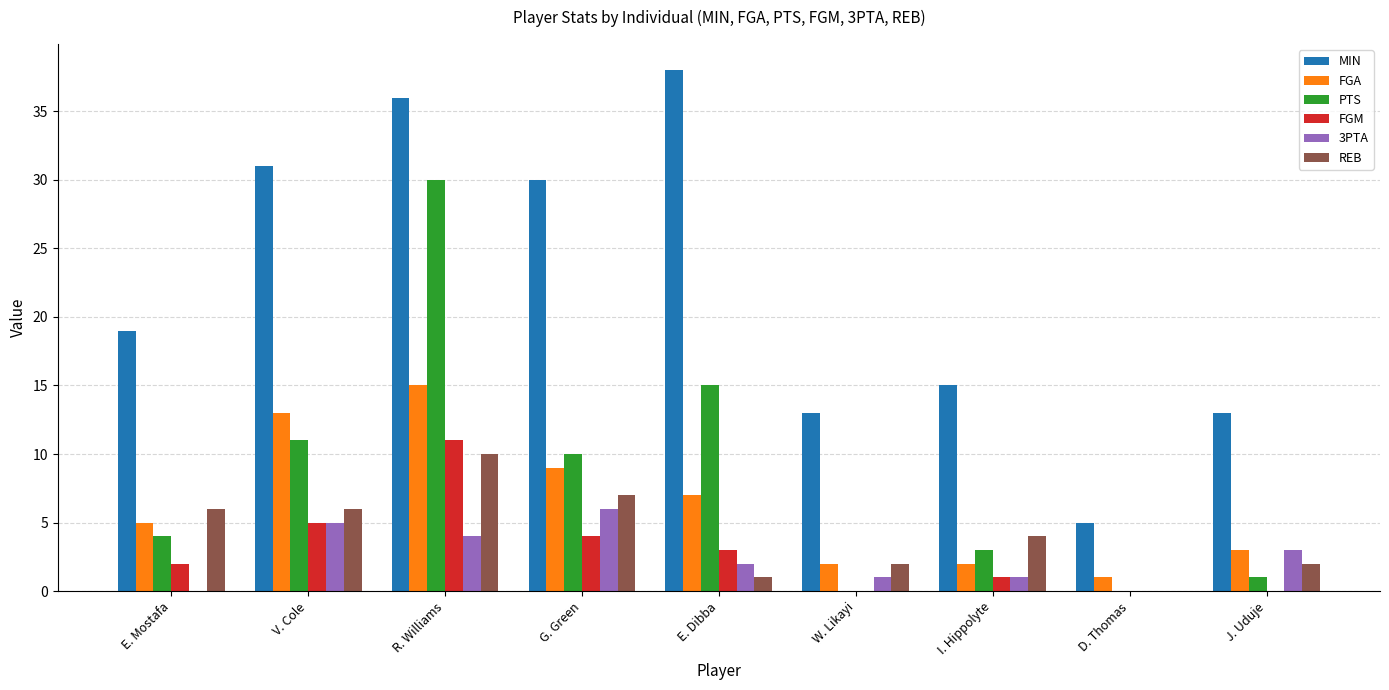

How many distinct data groups are displayed?

6